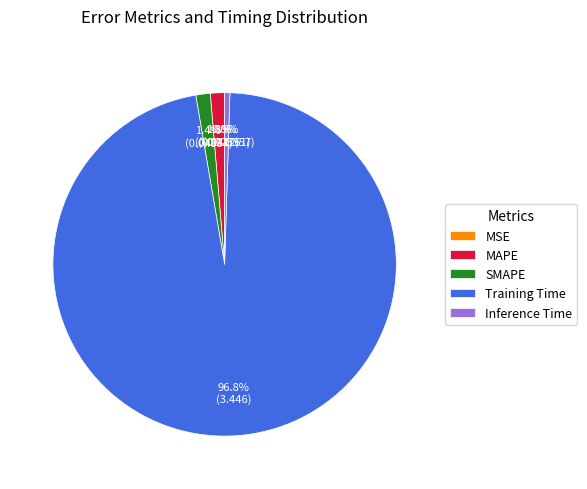

How much of the chart is everything except Inference Time?

99.5%